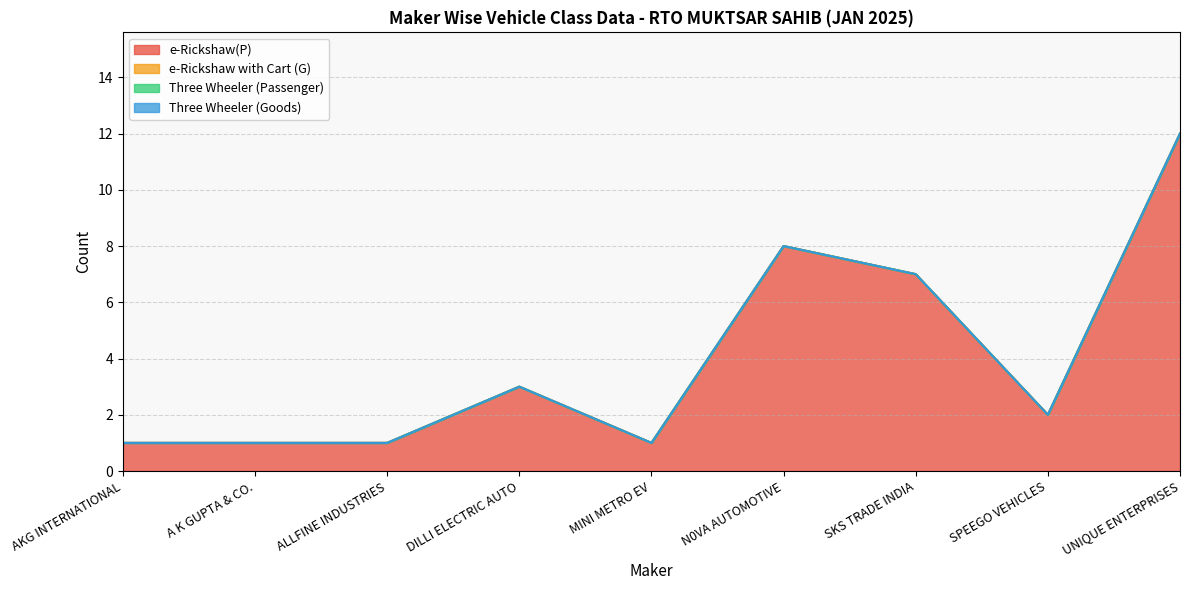

Does the chart display data point markers on the line(s)?

No